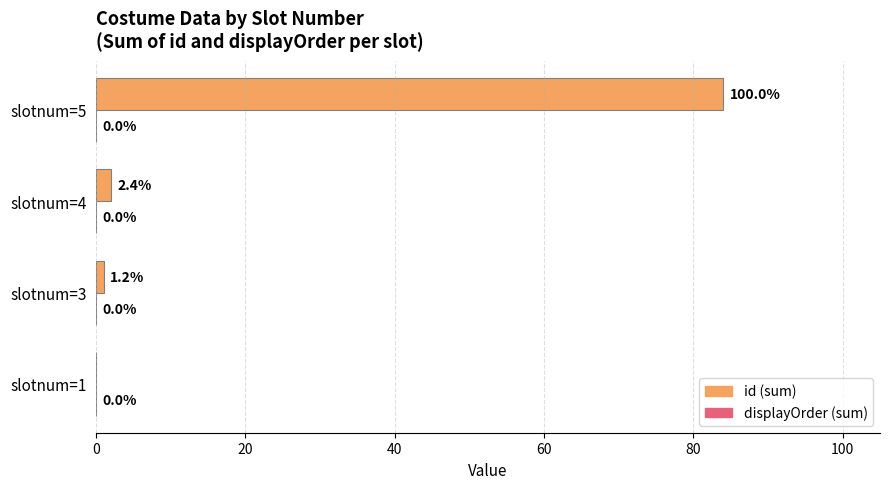

Is it true that the value at slotnum=1 is 0?

True